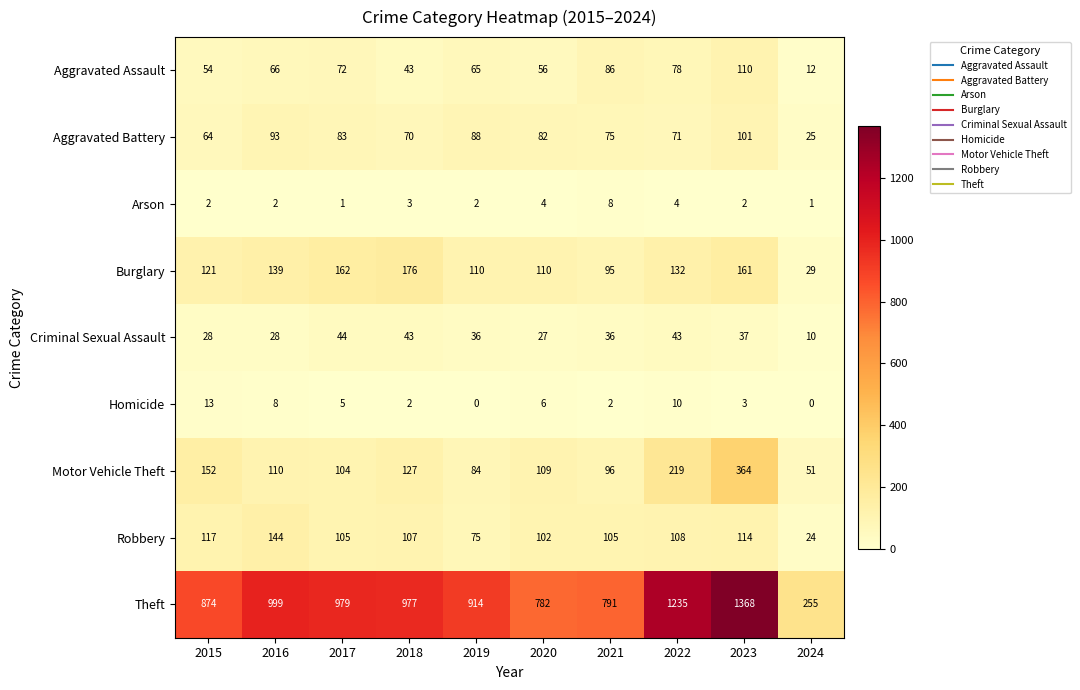

Which series has the widest spread of values?

Theft